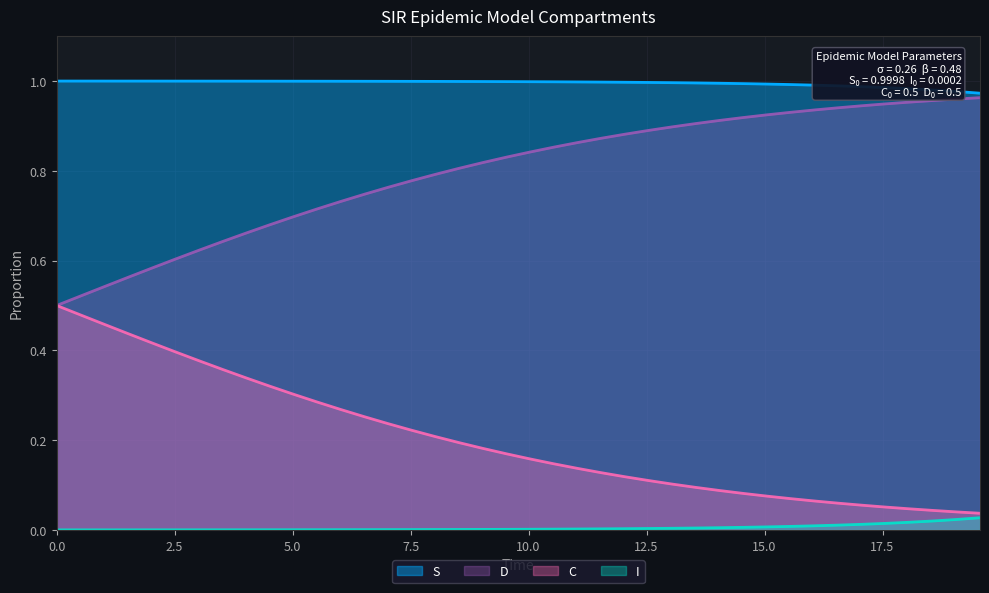

List the series in order of their overall mean, lowest first.

I, C, D, S